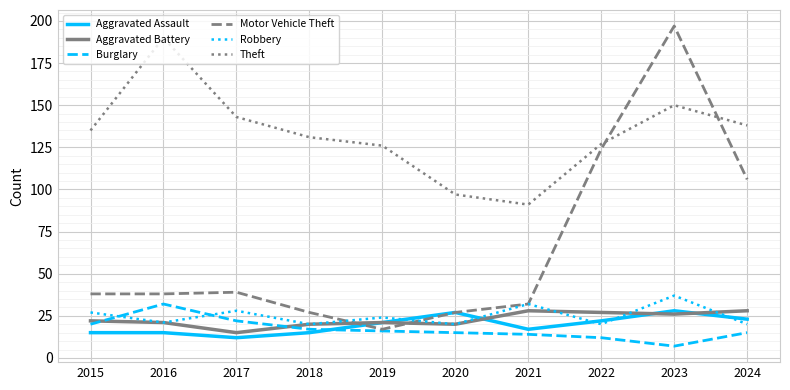

Between 2017 and 2022, which series saw the biggest shift?

Motor Vehicle Theft